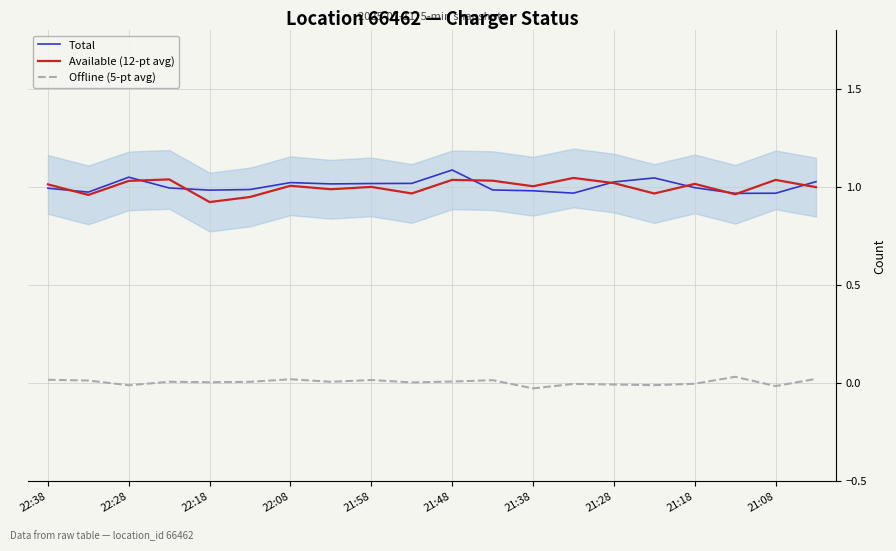

True or false: Offline (5-pt avg) and Total cross at least once.

False